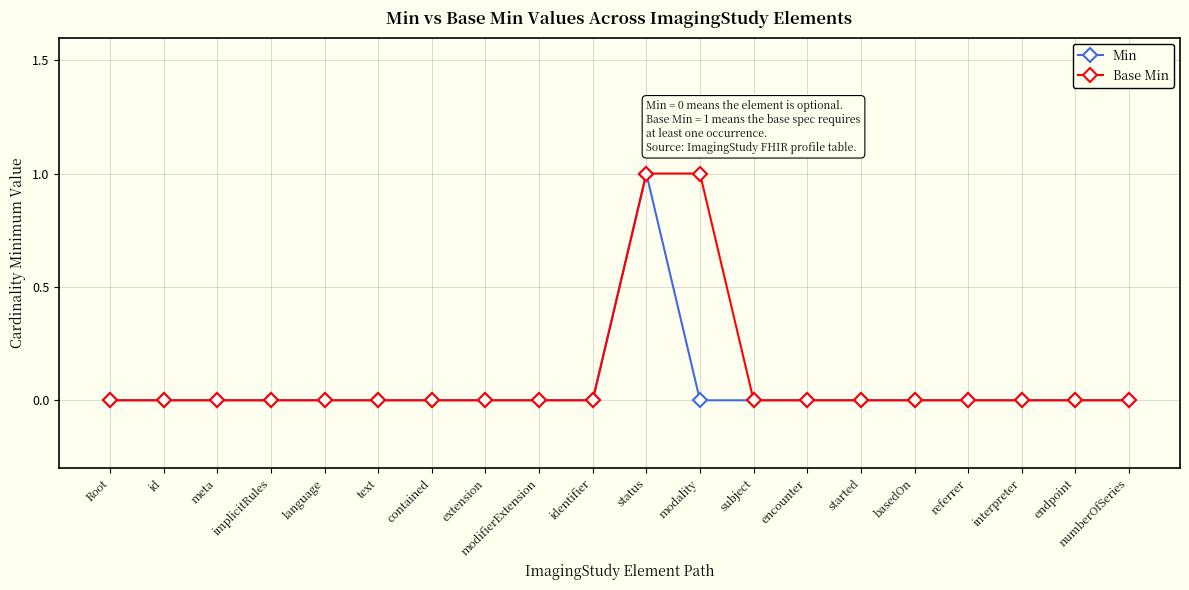

At which category is the sum across all series the highest?

status